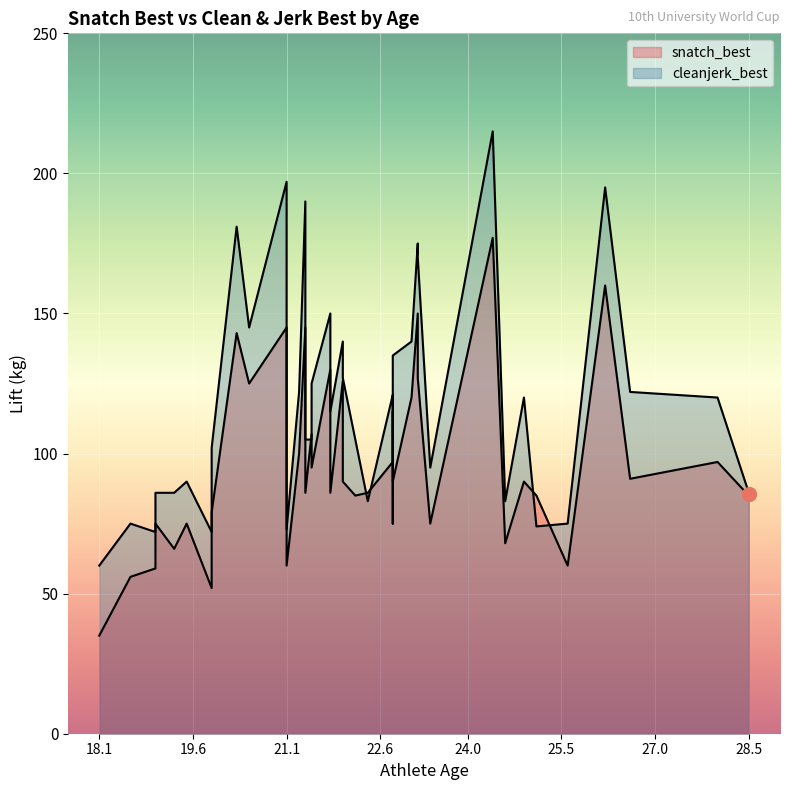

True or false: cleanjerk_best and snatch_best cross at least once.

True